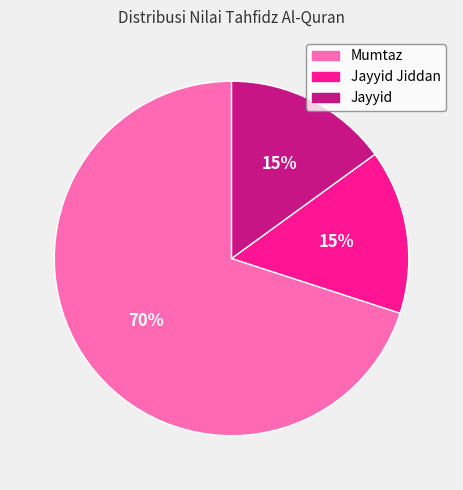

Is there a majority slice in this chart?

Yes